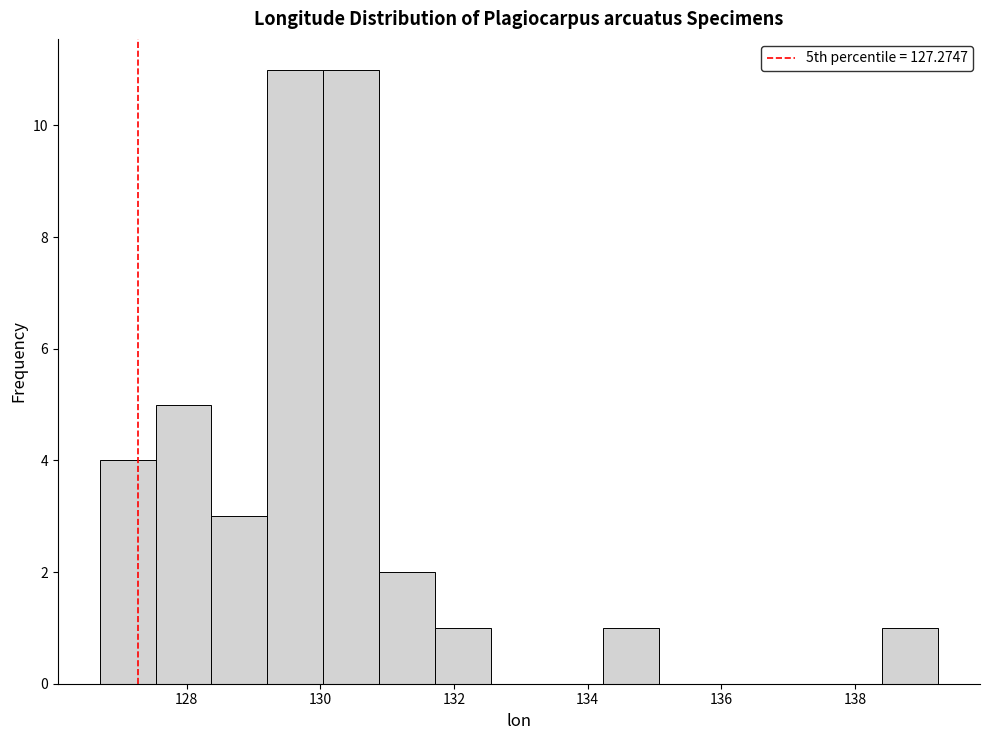

Reading left to right, list every bar in this chart as the range it spans on the x-axis followed by its height. Neither the bar edges nor the heights are printed on the chart, so give them approximately, as read against the axes.

126.6 to 127.6: 4
127.6 to 128.4: 5
128.4 to 129.2: 3
129.2 to 130.0: 11
130.0 to 130.8: 11
130.8 to 131.8: 2
131.8 to 132.6: 1
132.6 to 133.4: 0
133.4 to 134.2: 0
134.2 to 135.0: 1
135.0 to 135.8: 0
135.8 to 136.8: 0
136.8 to 137.6: 0
137.6 to 138.4: 0
138.4 to 139.2: 1